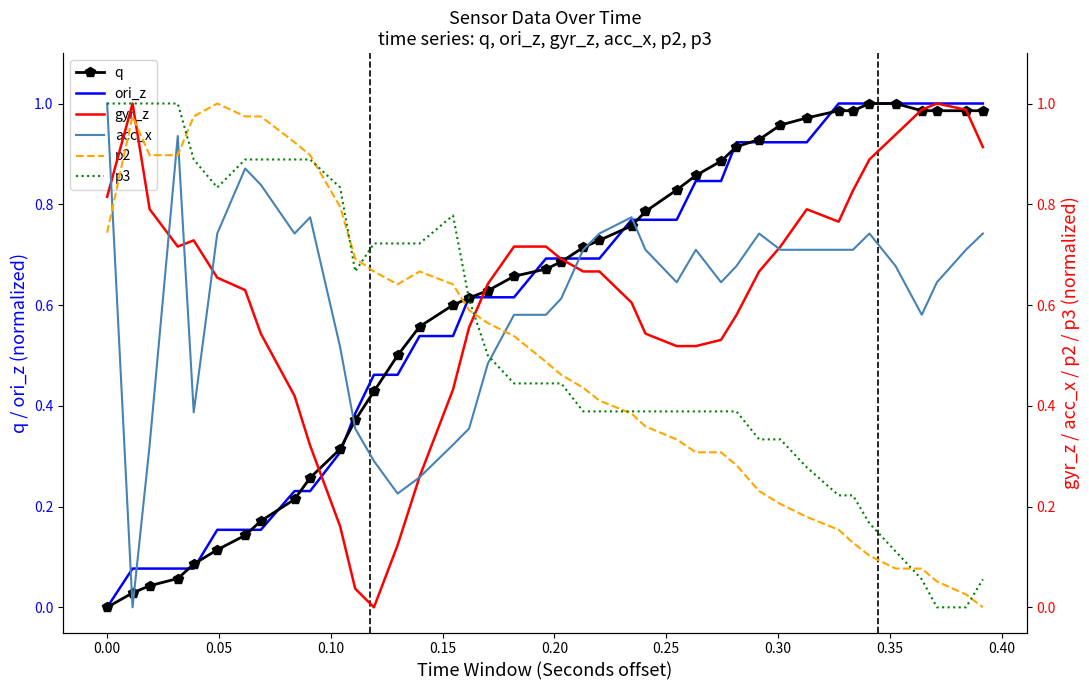

Which series has the widest spread of values?

q